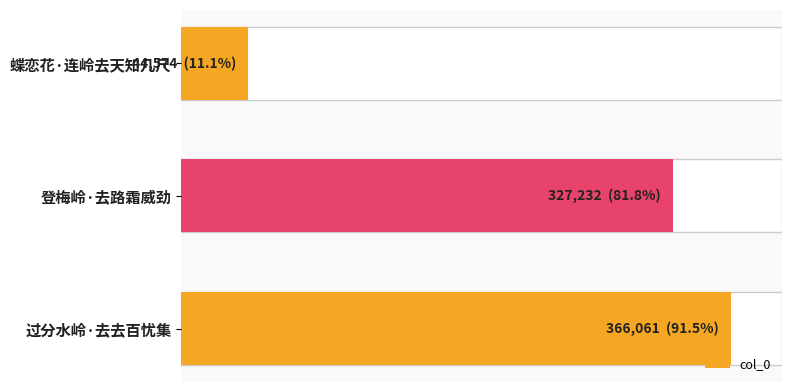

Does the chart contain any negative values?

No